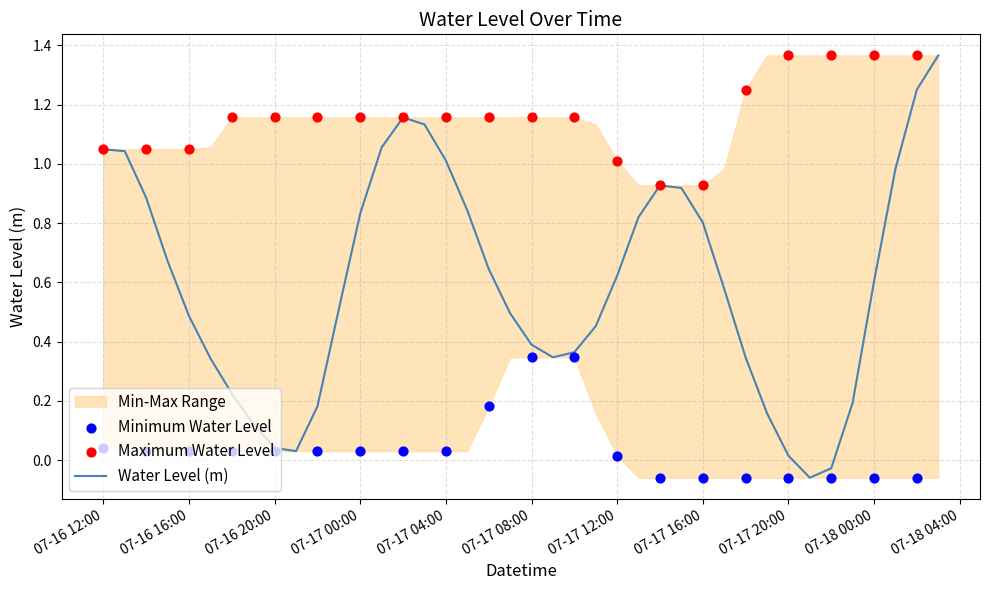

True or false: Water Level (m) has a value of 1.4 at 07-17 00:00.

False